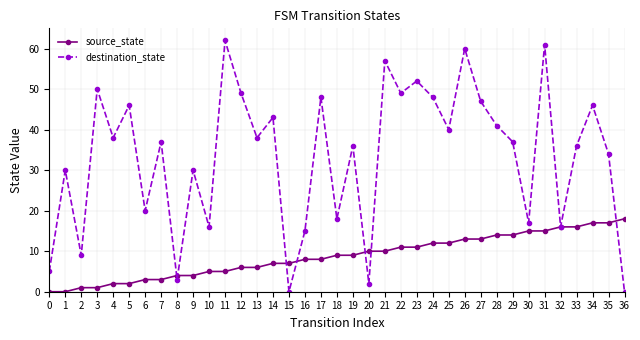

What are all the series names shown in the legend?

source_state, destination_state